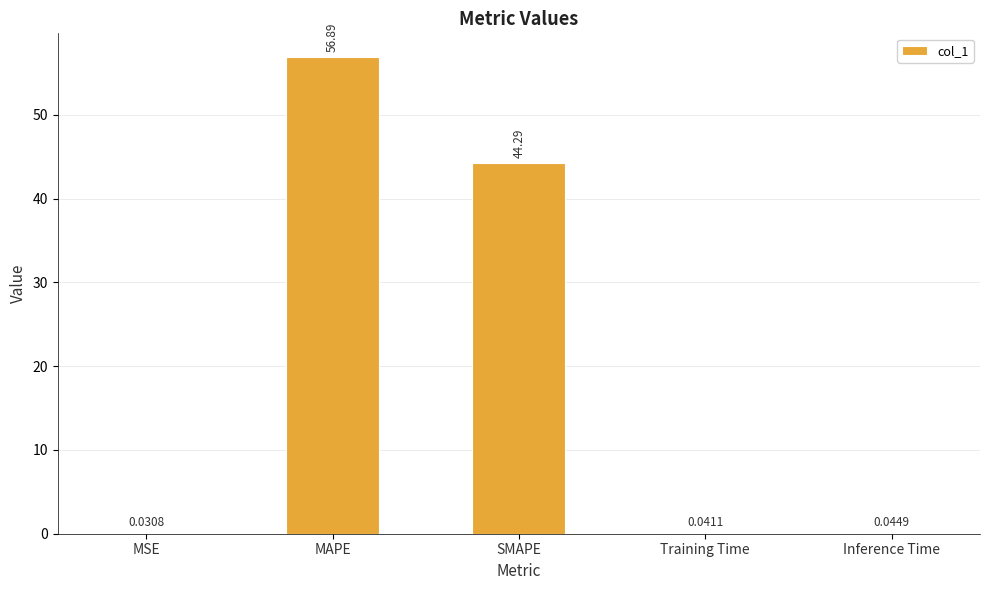

What is the sum of all values?

101.3